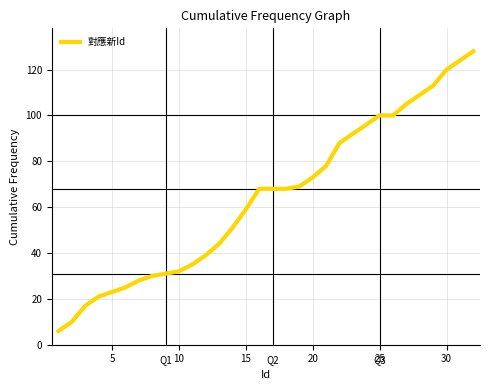

What is the greatest value displayed?

128